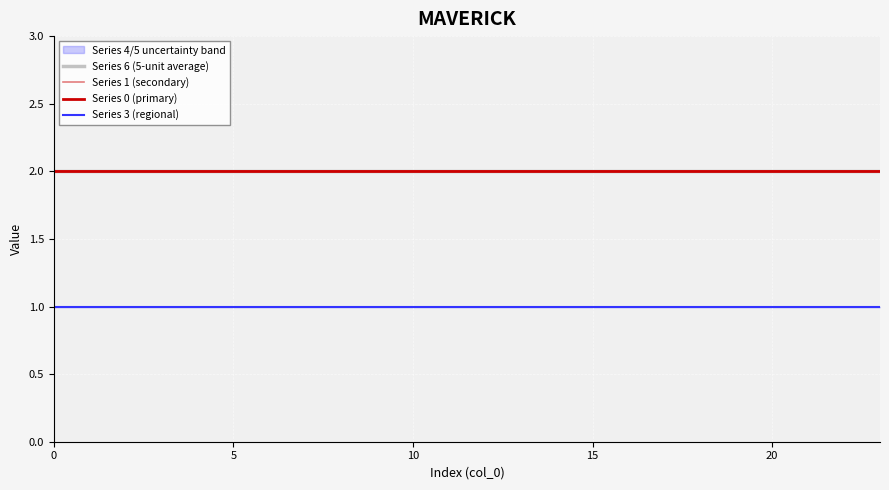

What is the total value across all series at 15?

7